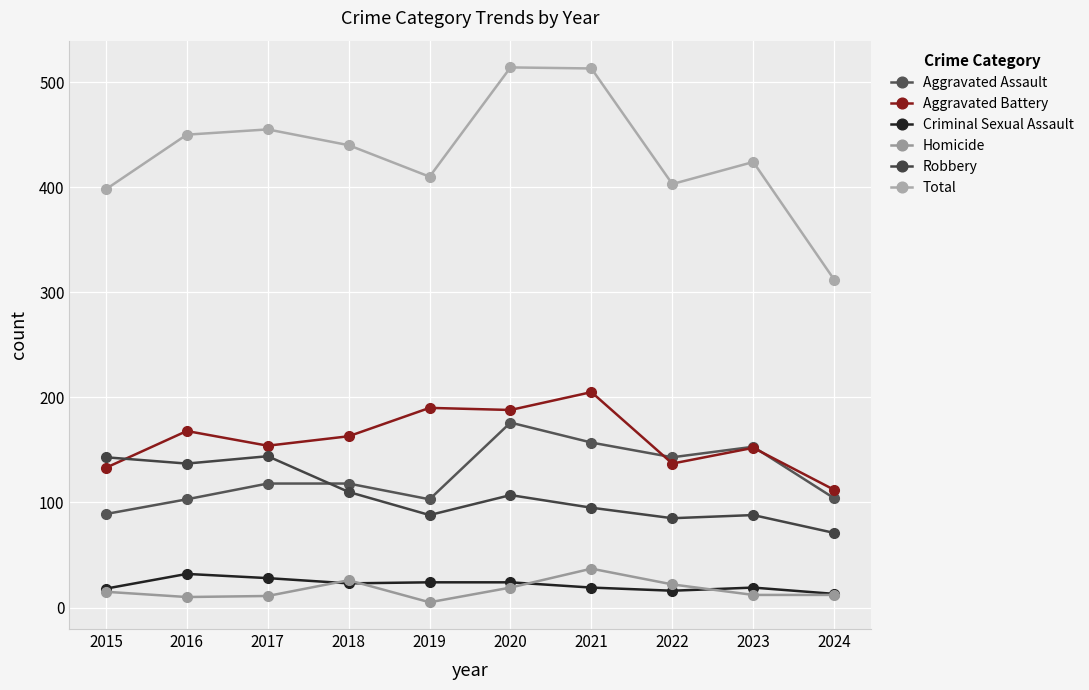

Which has a higher value, 2017 or 2021?

2021